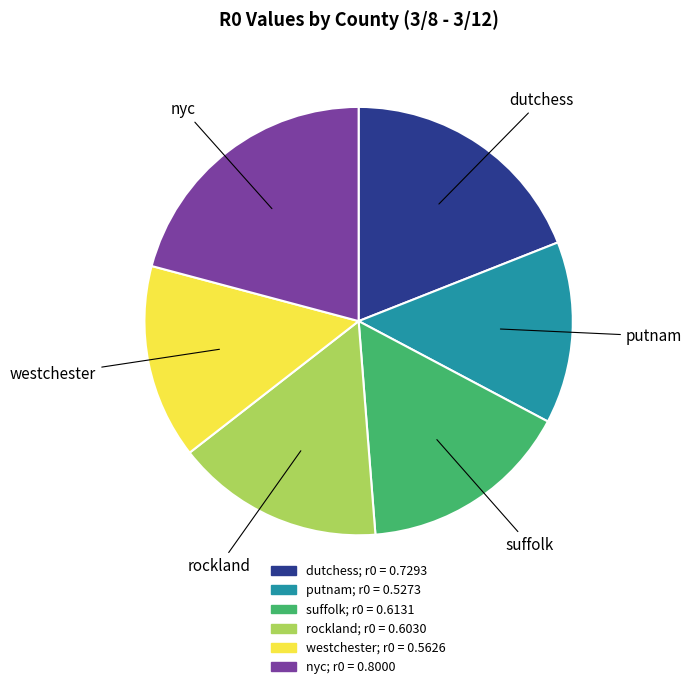

Count the number of slices in the pie.

6